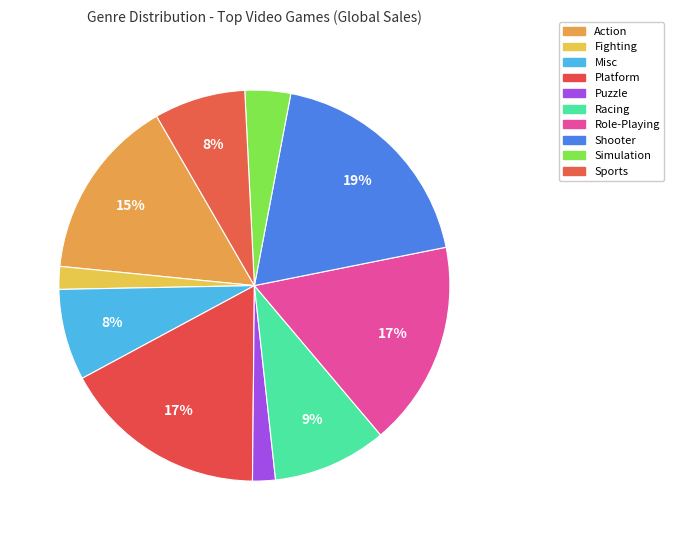

Rank the categories by value from lowest to highest.

Fighting, Puzzle, Simulation, Misc, Sports, Racing, Action, Platform, Role-Playing, Shooter